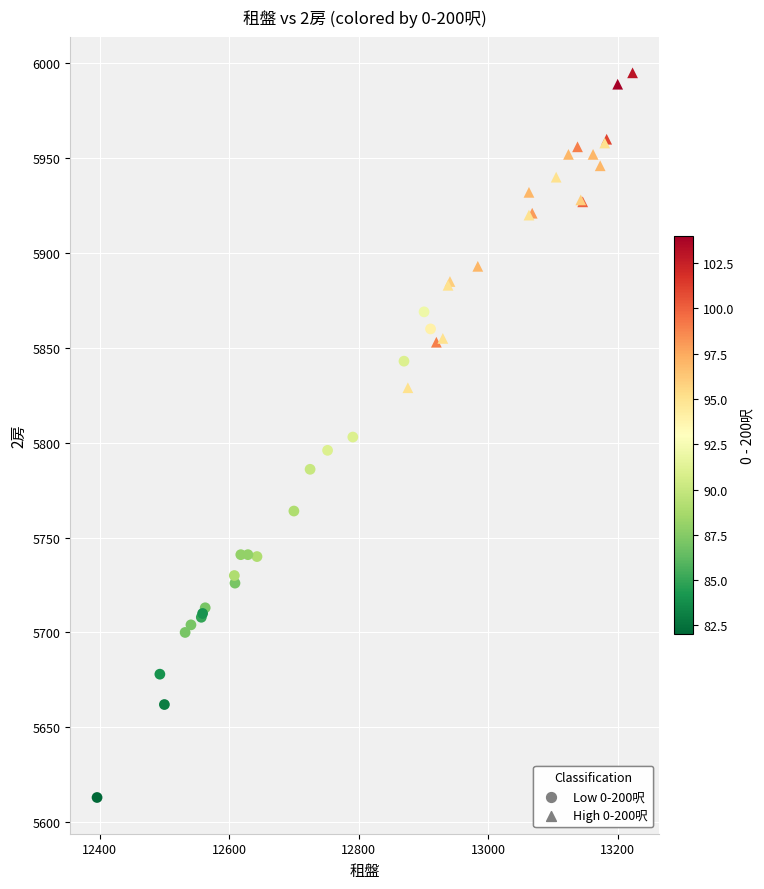

Which series contains the lowest Y value?

Low 0-200呎